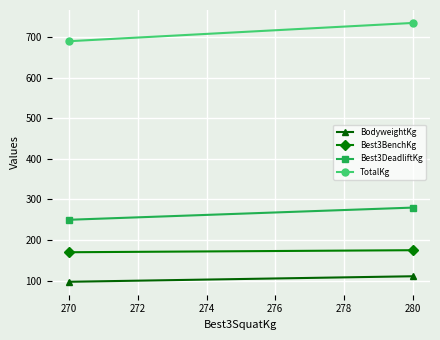

Which series changed the most between 270 and 280?

TotalKg